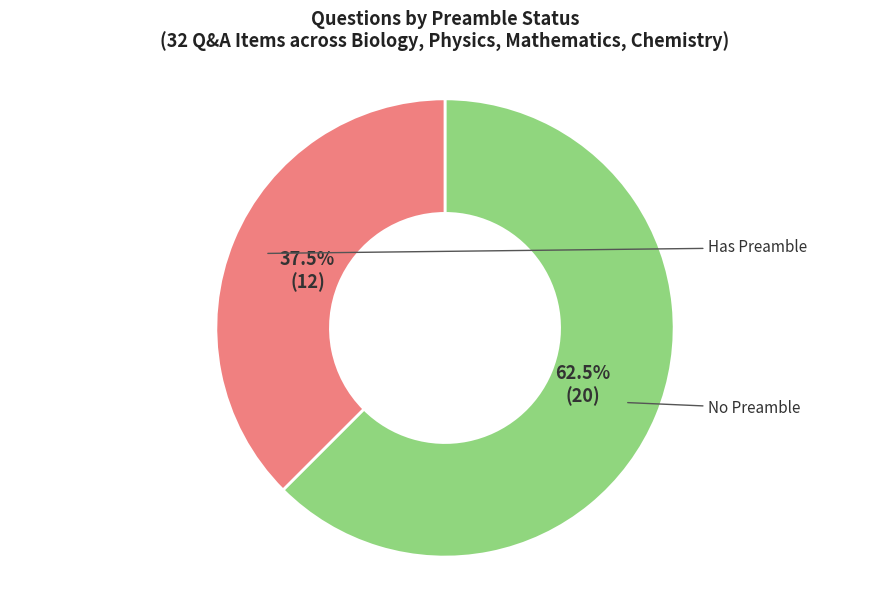

Is there a majority slice in this chart?

Yes